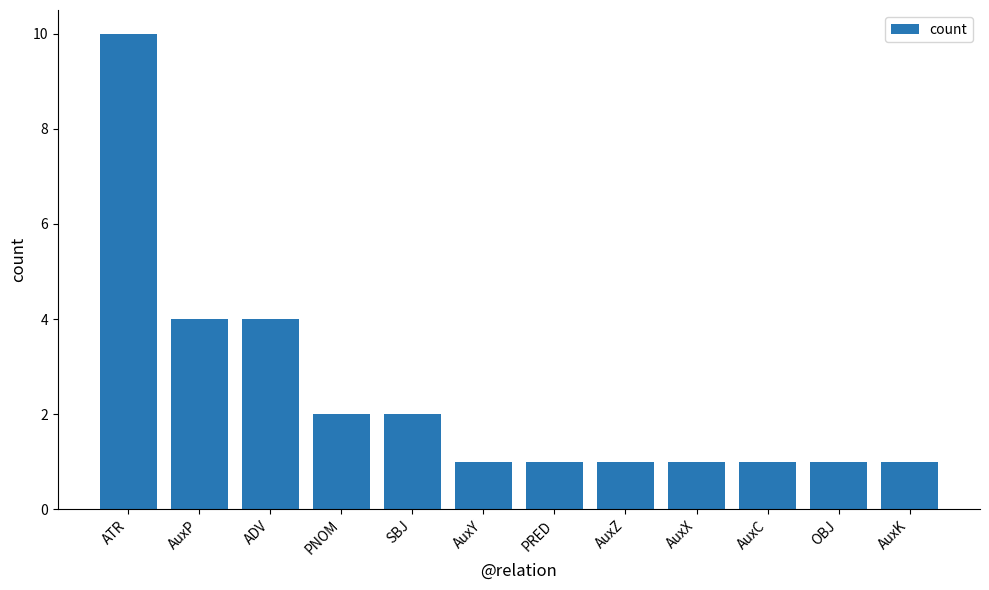

Does the chart contain stacked bars?

No